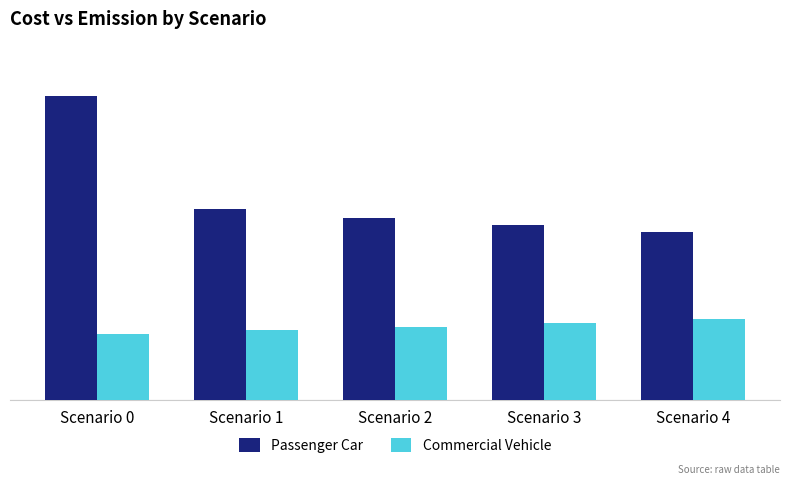

Which has a higher value, Scenario 3 or Scenario 1?

Scenario 1